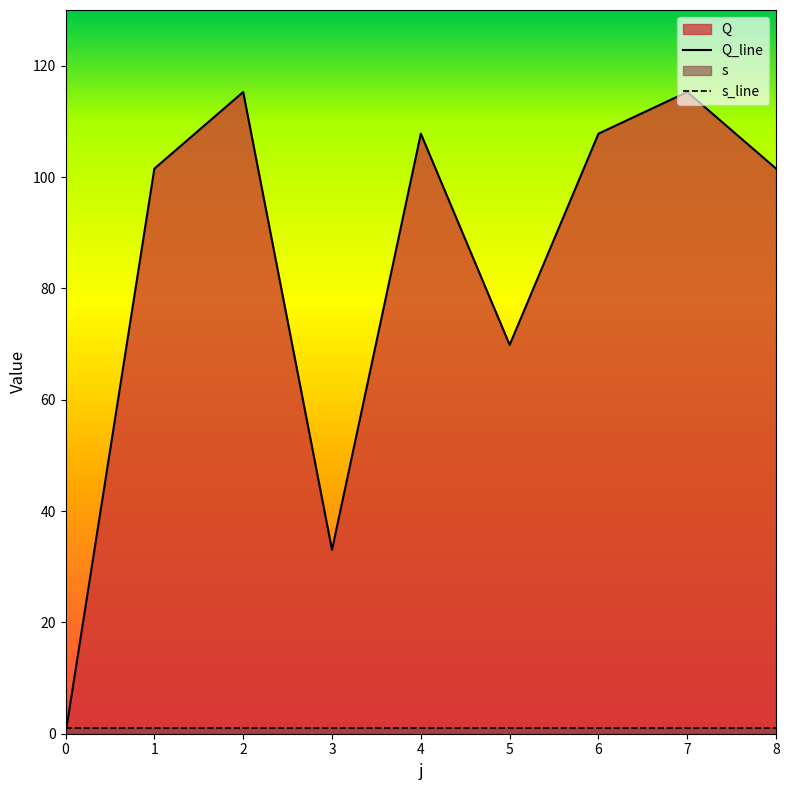

How many data points are less than 101?

3